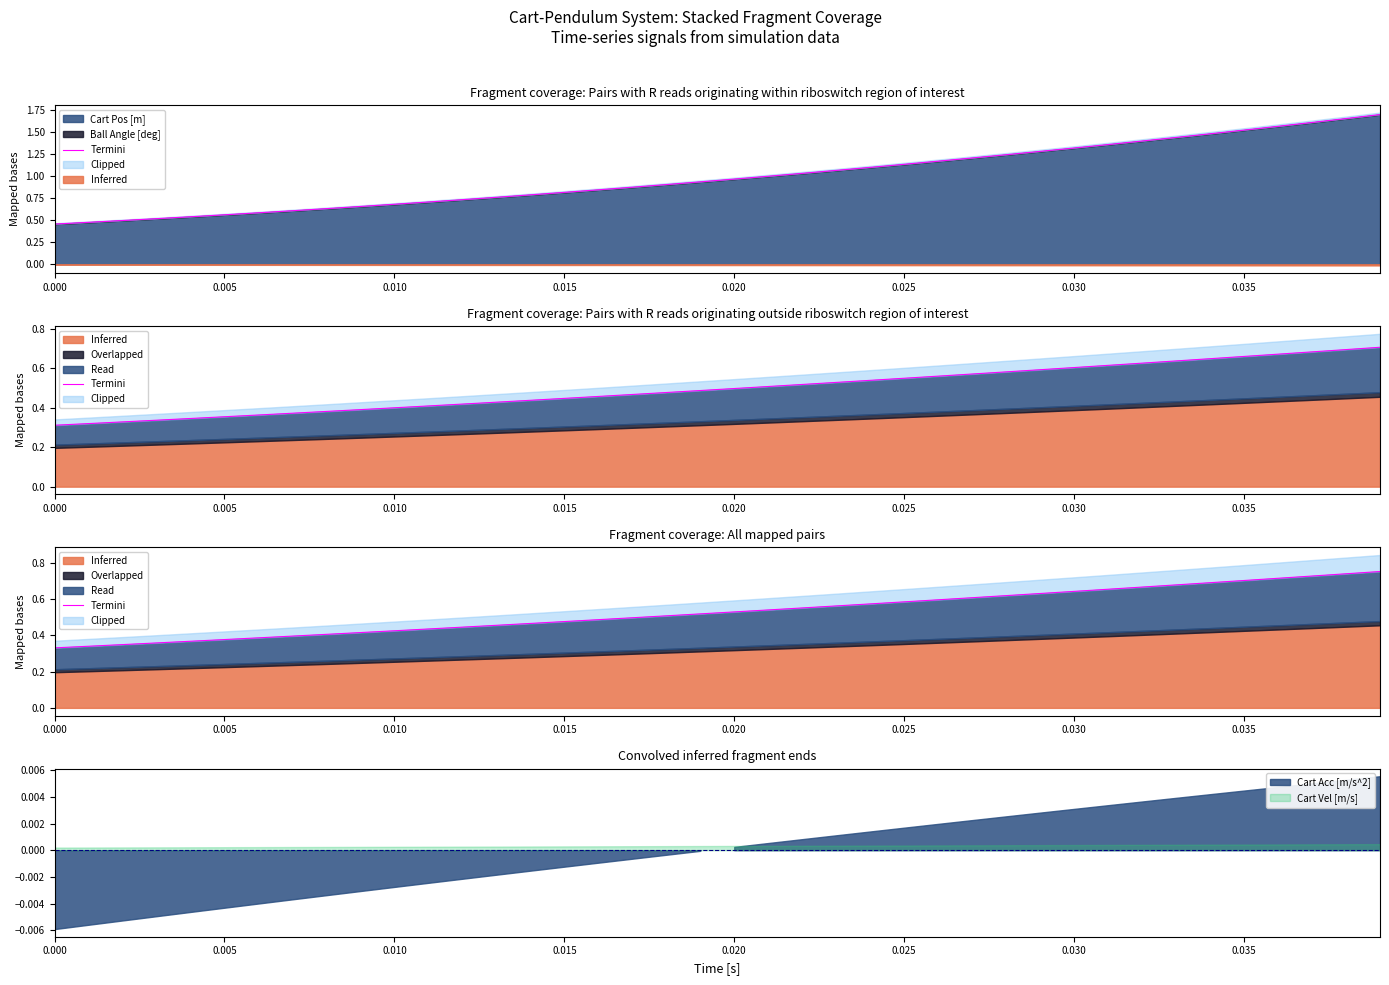

Does the chart display data point markers on the line(s)?

No